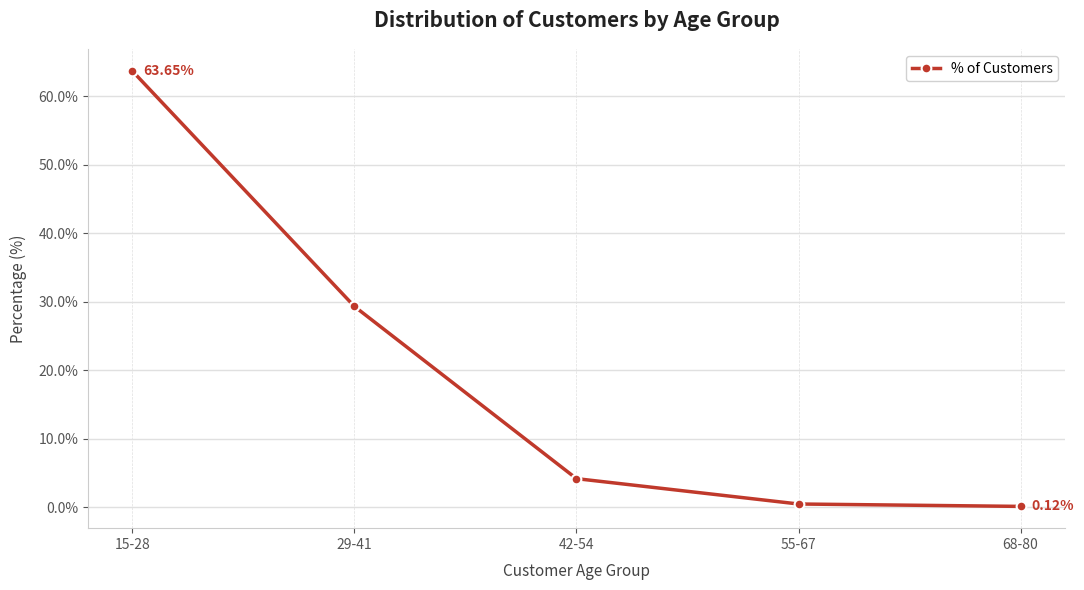

The chart shows a value of 63.6 at 15-28. True or false?

True